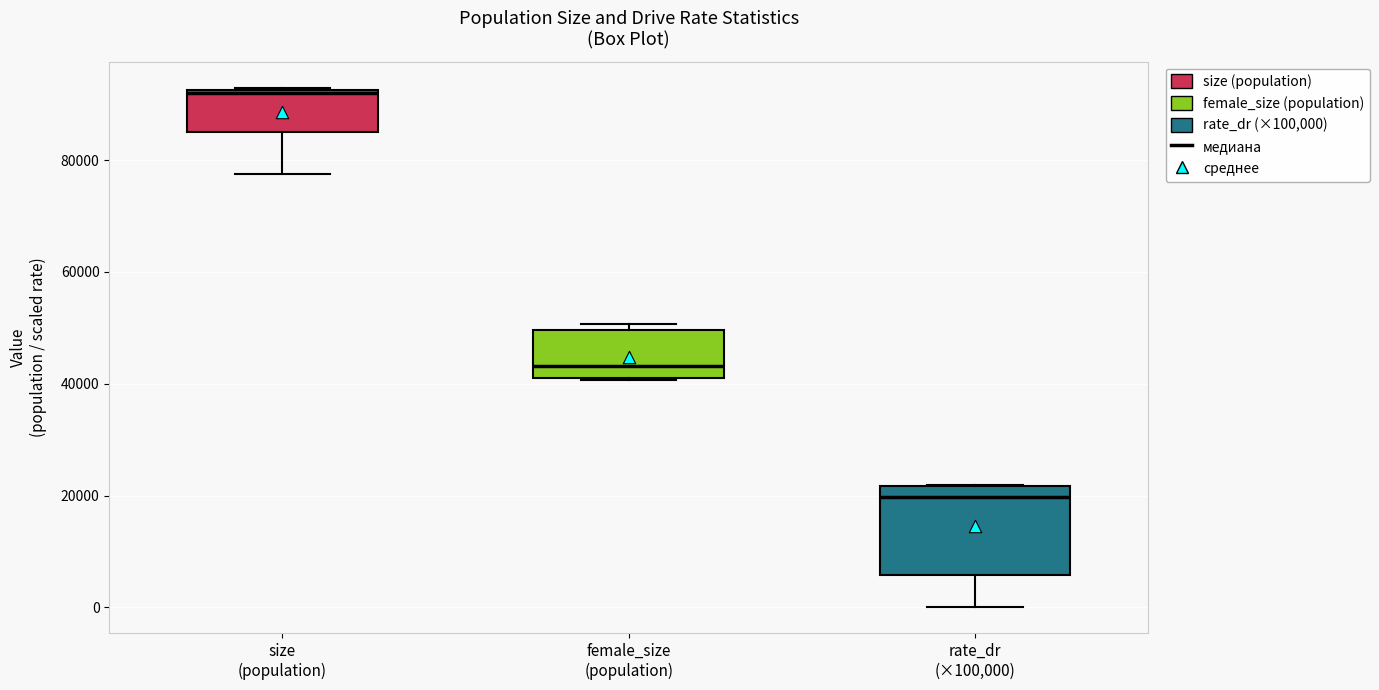

Reading left to right, transcribe this box plot: for each box, give where its median line is, the range the box spans, and where its two whiskers end, as read against the y-axis. The values are not printed on the chart, so give them approximately, as read against the axis.

size (population): median 92000 (just below the box's upper edge), box 86000 to 92000, whiskers 78000 to 92000
female_size (population): median 44000, box 40000 to 50000, whiskers 40000 to 50000 (just above the box's upper edge)
rate_dr (×100,000): median 20000, box 6000 to 22000, whiskers 0 to 22000